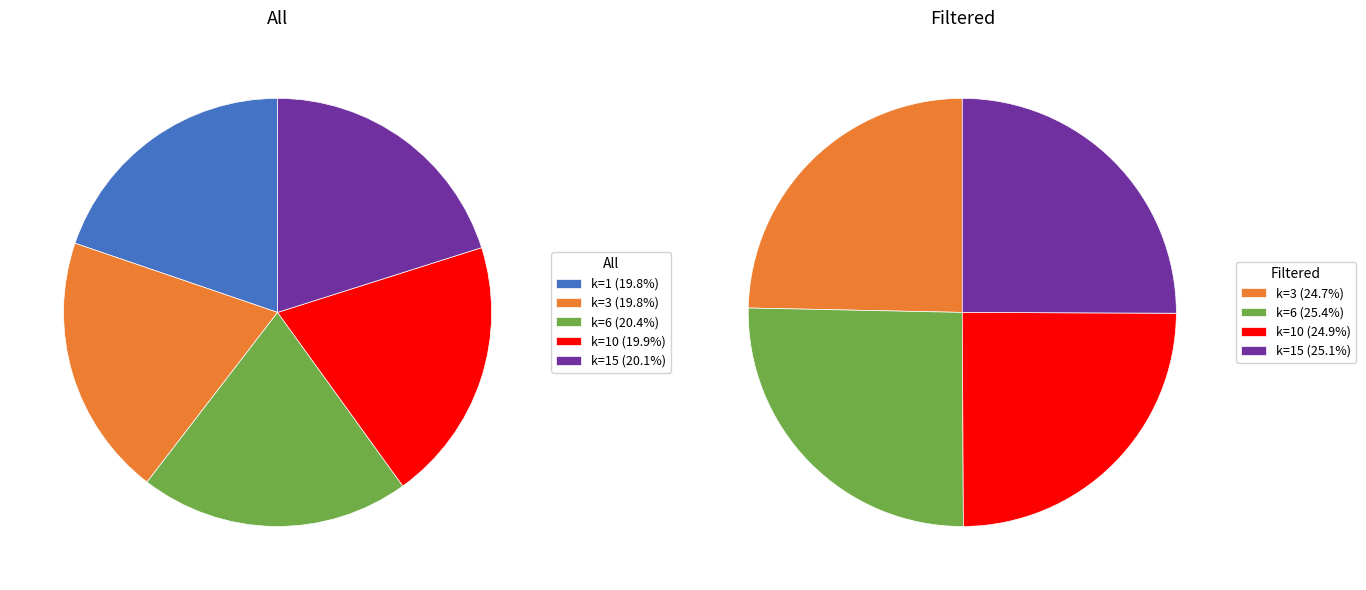

The 1 slice represents 12% of the pie. True or false?

False